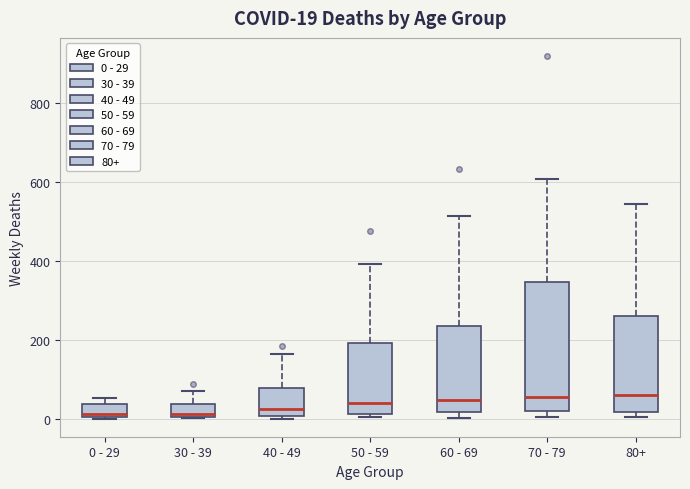

Which box is the tallest, from its lower edge to its upper edge?

70 - 79